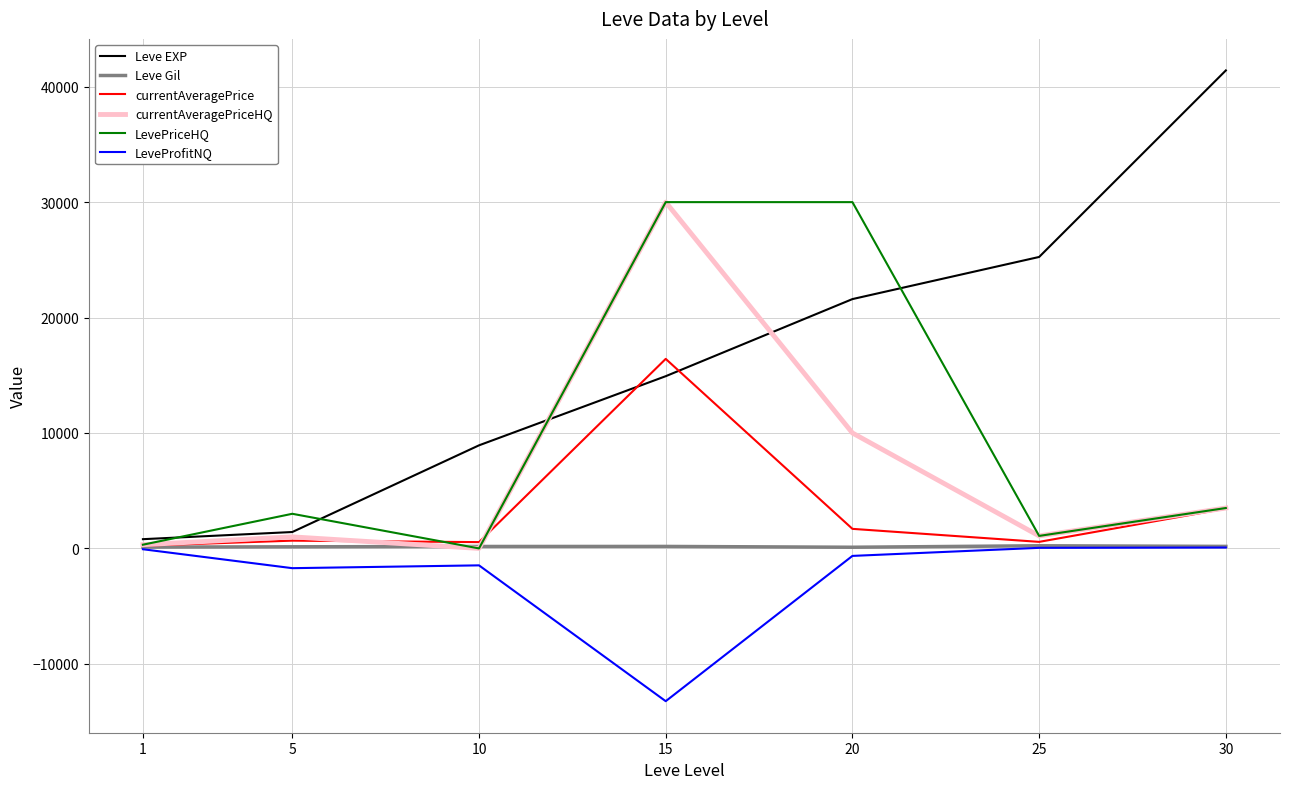

How many lines are shown in the chart?

6